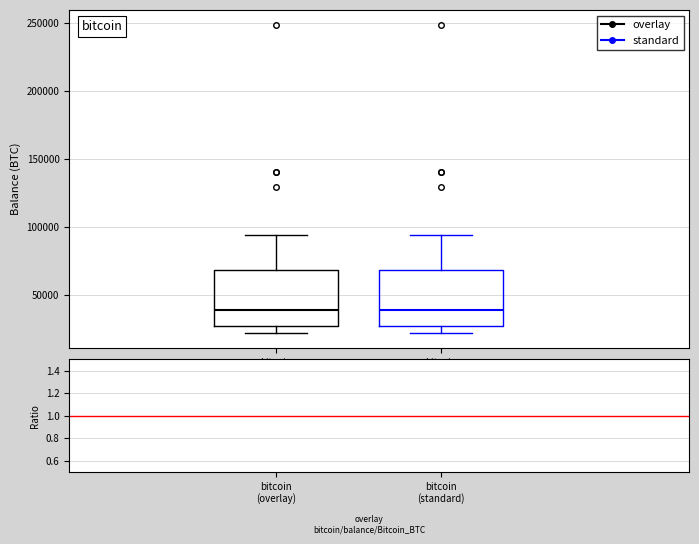

Reading left to right, transcribe this box plot: for each box, give where its median line is, the range the box spans, and where its two whiskers end, as read against the y-axis. The values are not printed on the chart, so give them approximately, as read against the axis.

bitcoin (overlay): median 40000, box 25000 to 70000, whiskers 25000 (just below the box's lower edge) to 95000
bitcoin (standard): median 40000, box 25000 to 70000, whiskers 25000 (just below the box's lower edge) to 95000